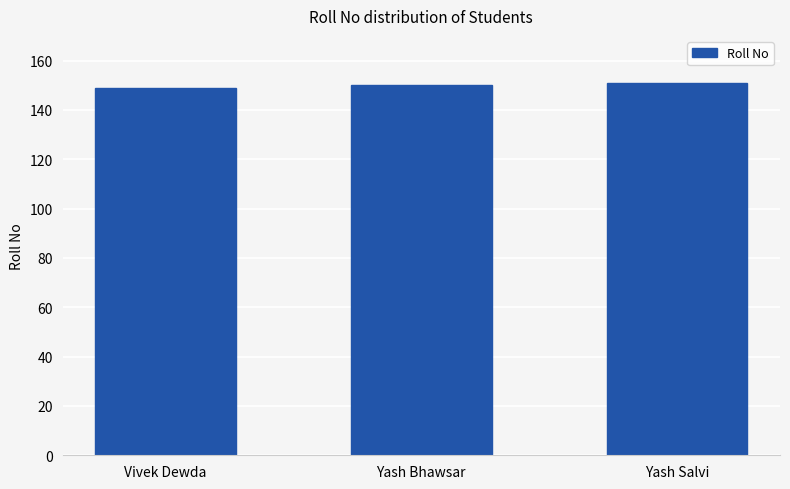

The chart shows a value of 150 at Yash Bhawsar. True or false?

True